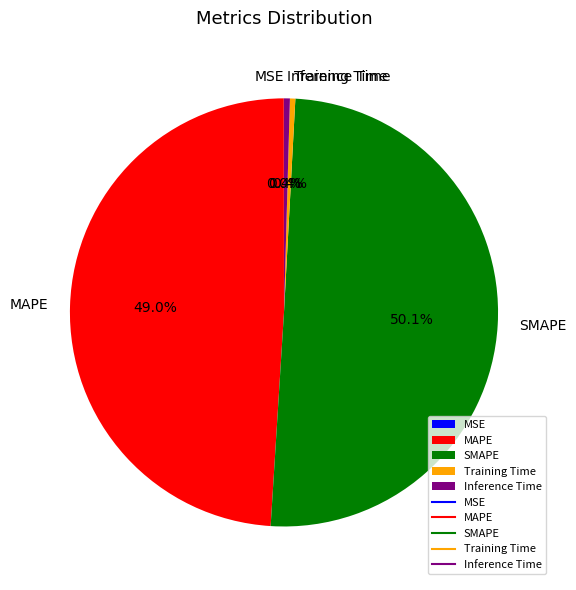

The Training Time slice represents 7% of the pie. True or false?

False